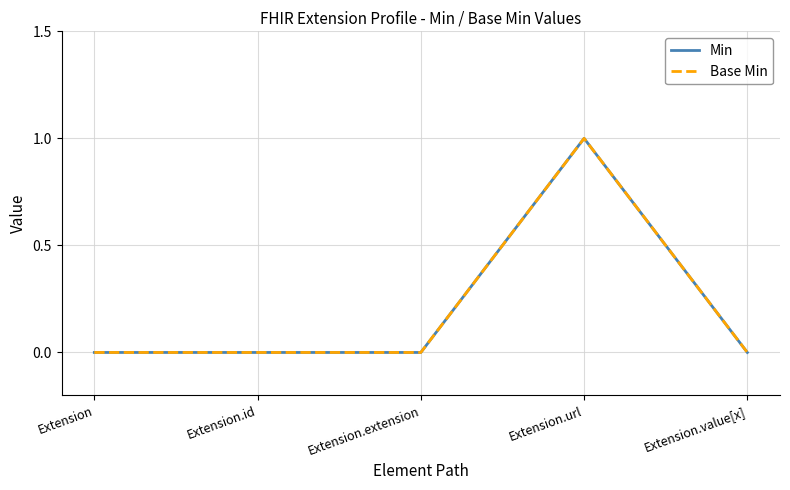

At Extension.value[x], list the series in order from largest to smallest.

Min, Base Min